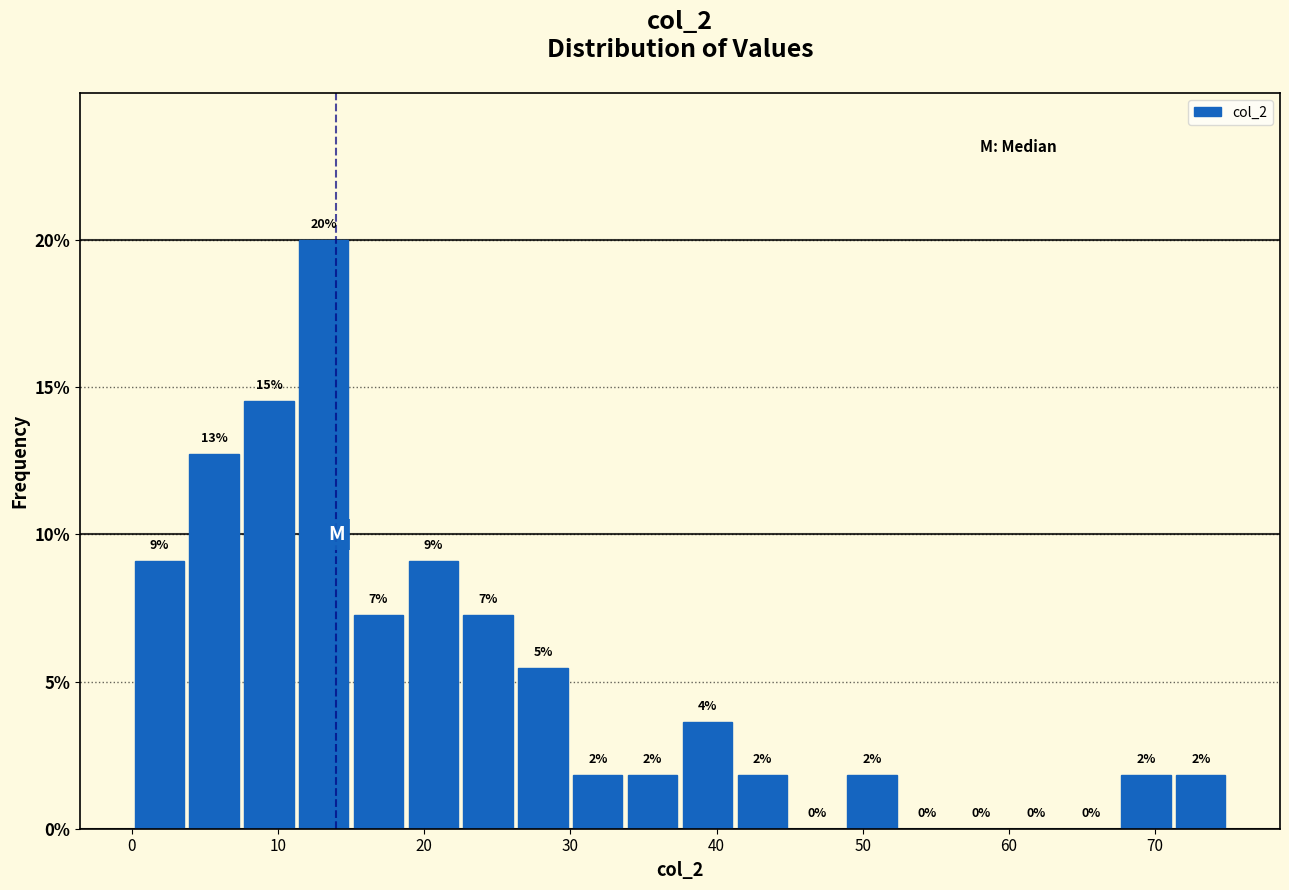

Around what value on the x-axis is the tallest bar? Give the approximate position of its centre, as read against the axis.

13